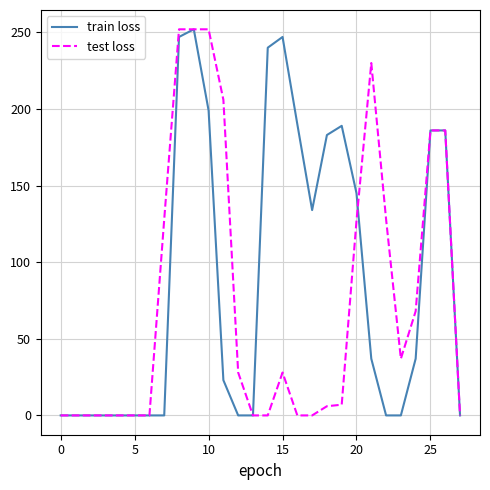

How many lines are shown in the chart?

2